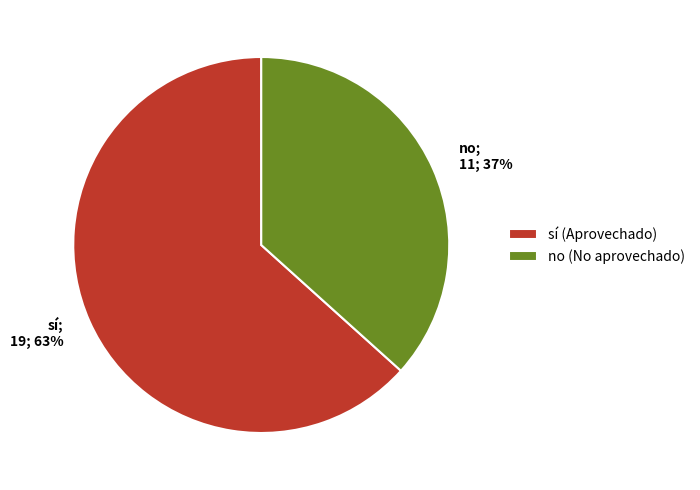

What is the ratio of the value at sí (Aprovechado) to the value at no (No aprovechado)?

1.7